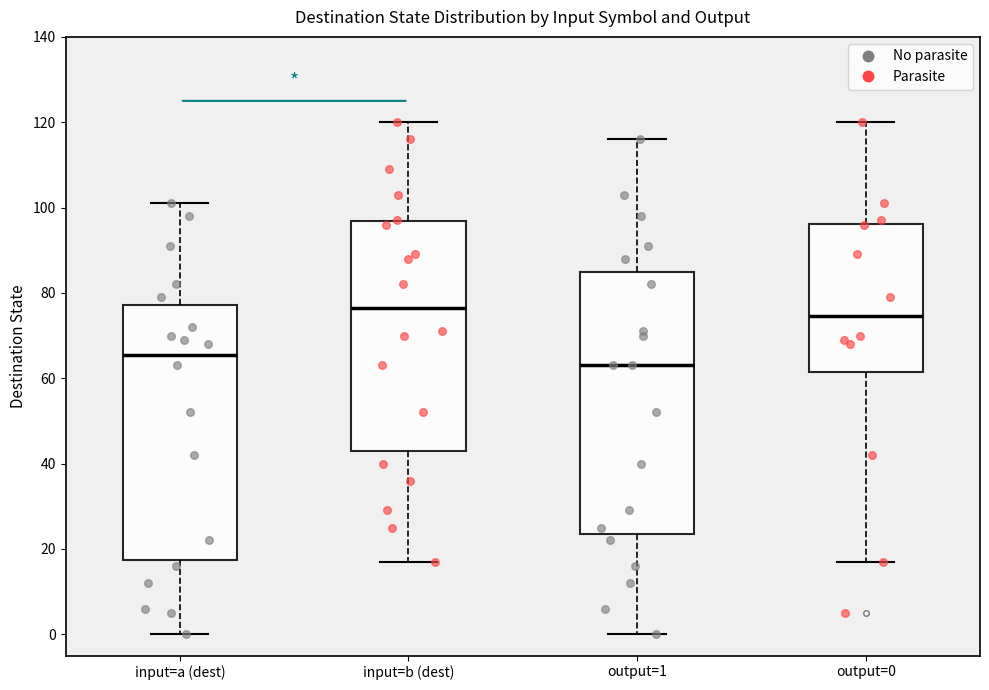

Where is the upper edge of the box for output=0 on the y-axis? The values are not printed on the chart, so give them approximately, as read against the axis.

96